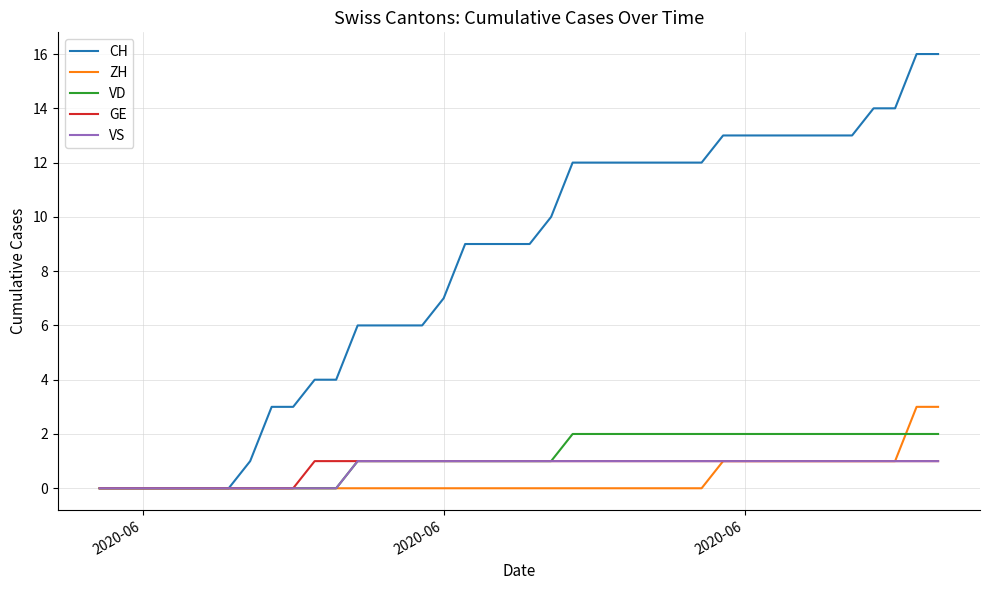

Which series has the largest total across all categories?

CH